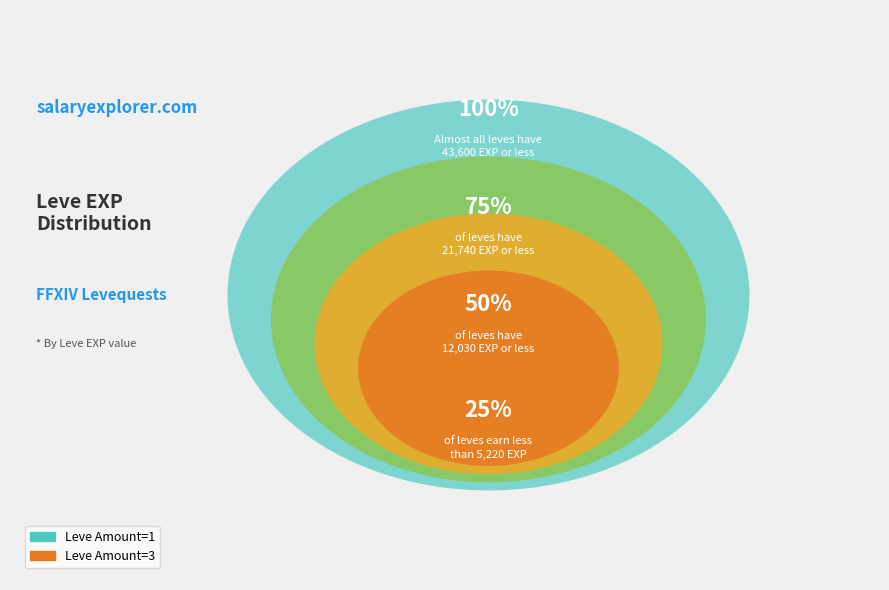

Is it true that 3 is 1% of the pie?

False